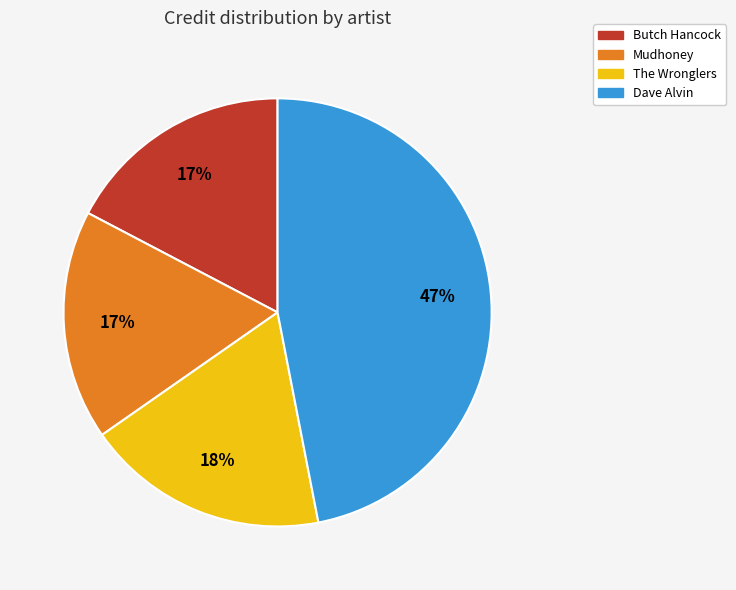

Is there any slice that represents more than half of the pie?

No